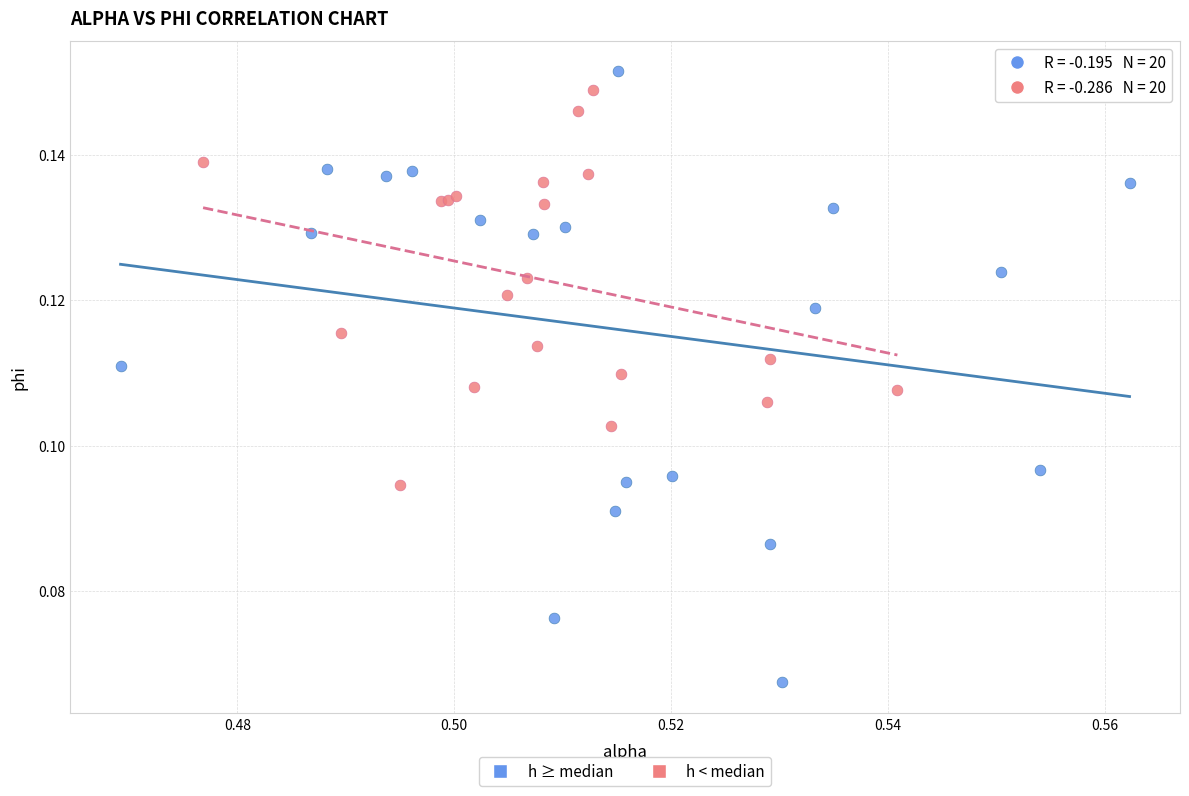

Which series has the largest Y range (max minus min)?

h ≥ median